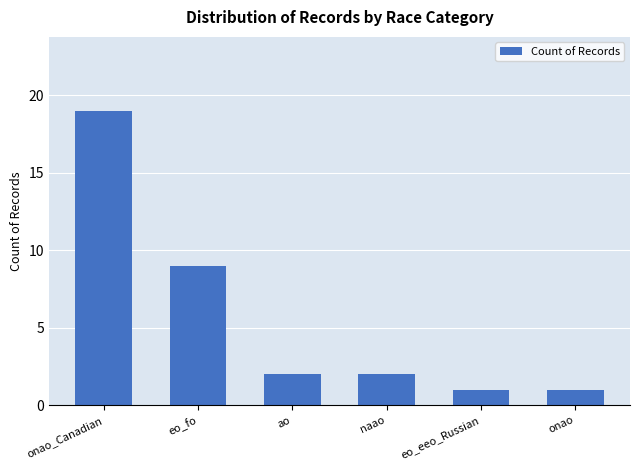

Are the bars horizontal?

No